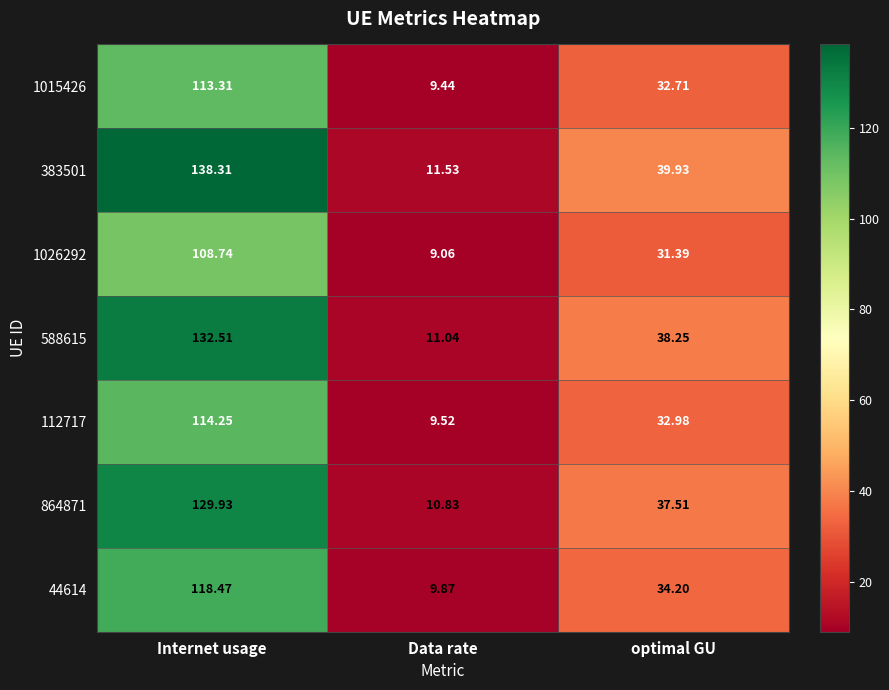

Is the value of 588615 at optimal GU greater than the value of 112717 at Data rate?

Yes